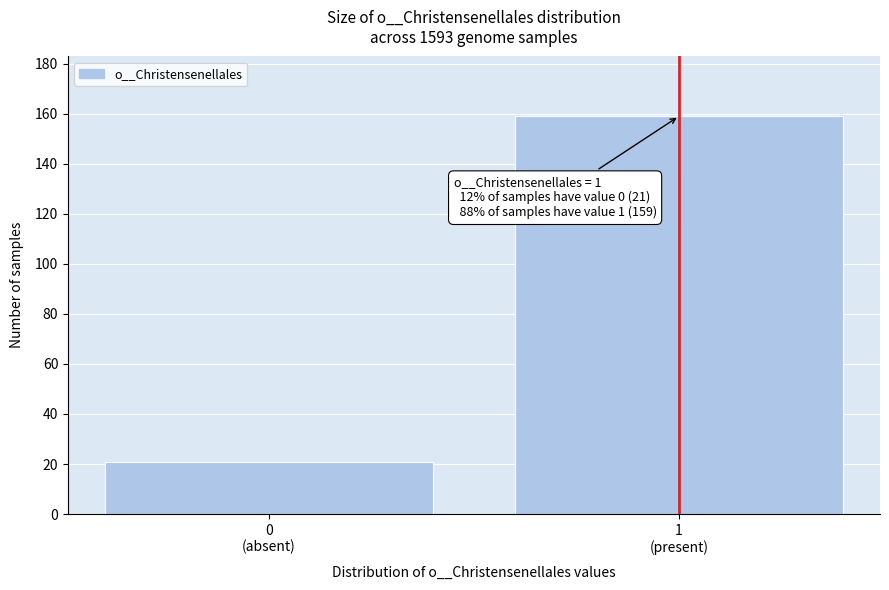

Reading left to right, what are all the values shown in this chart?

21	159